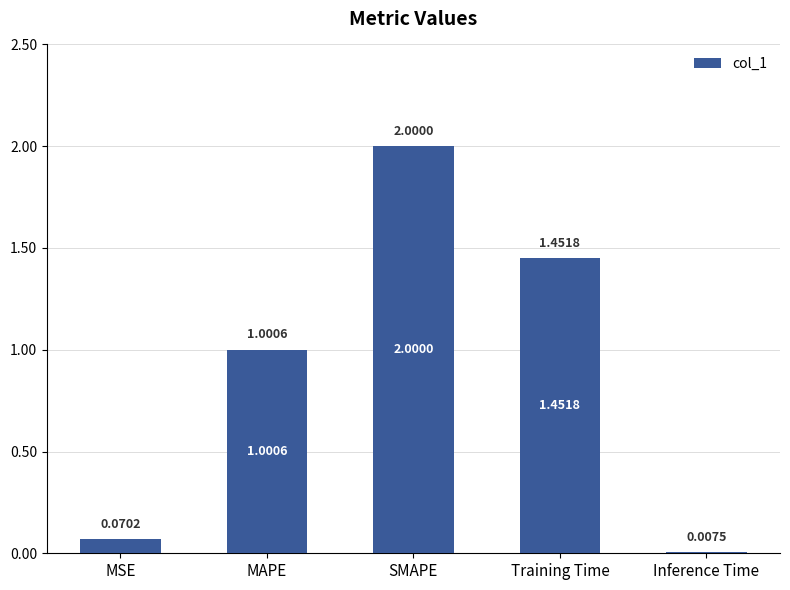

Are the bars horizontal?

No